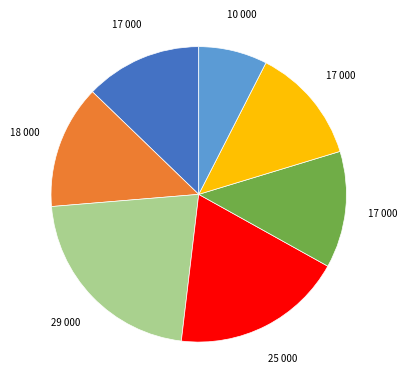

Is there any slice that represents more than half of the pie?

No